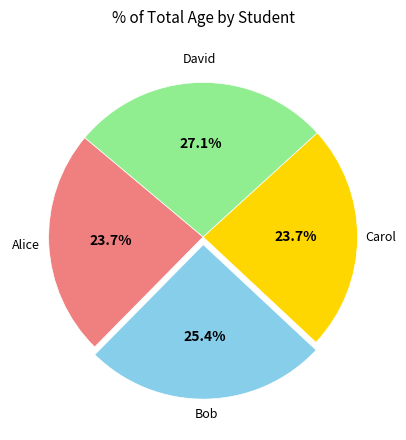

Is there any slice that represents more than half of the pie?

No